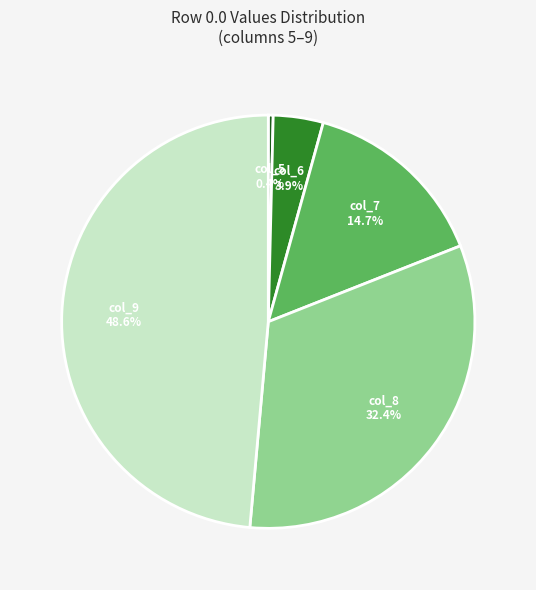

How many slices are in this pie chart?

5